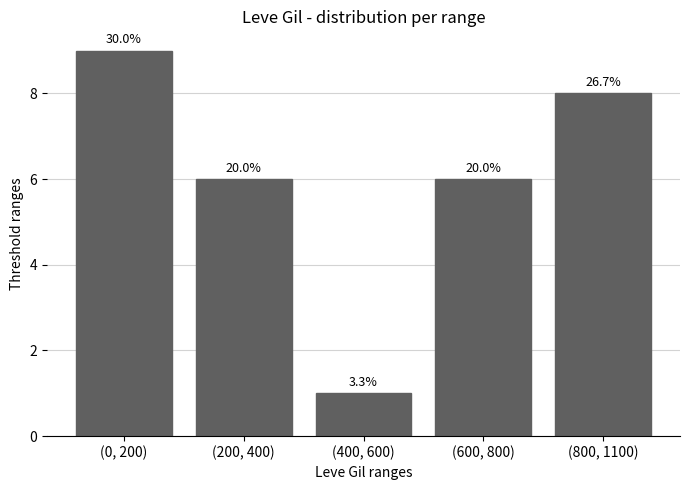

Is it true that the value at (200, 400) is 6?

True